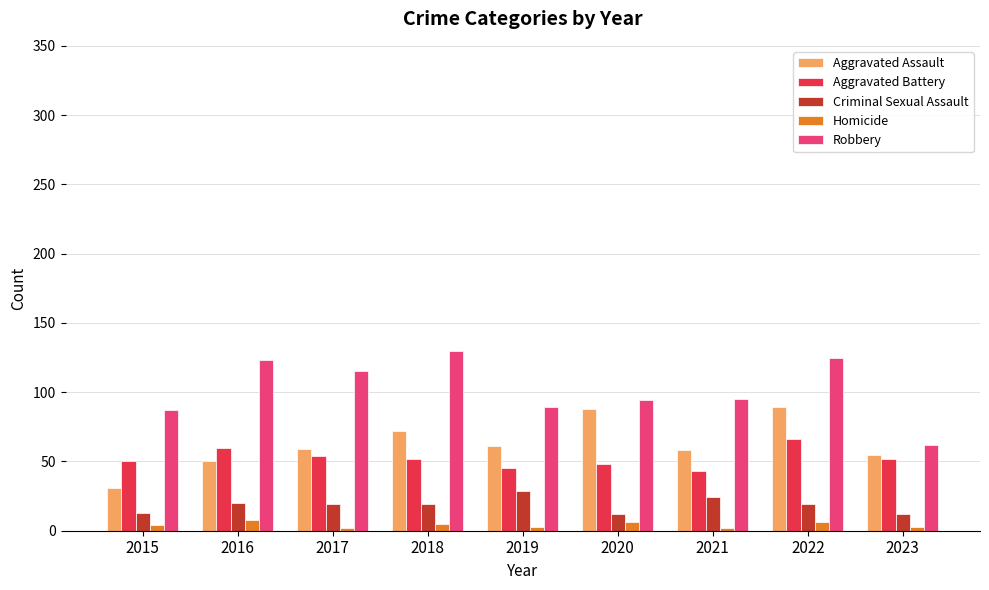

Read the Aggravated Battery value at 2021, to the nearest 10.

40